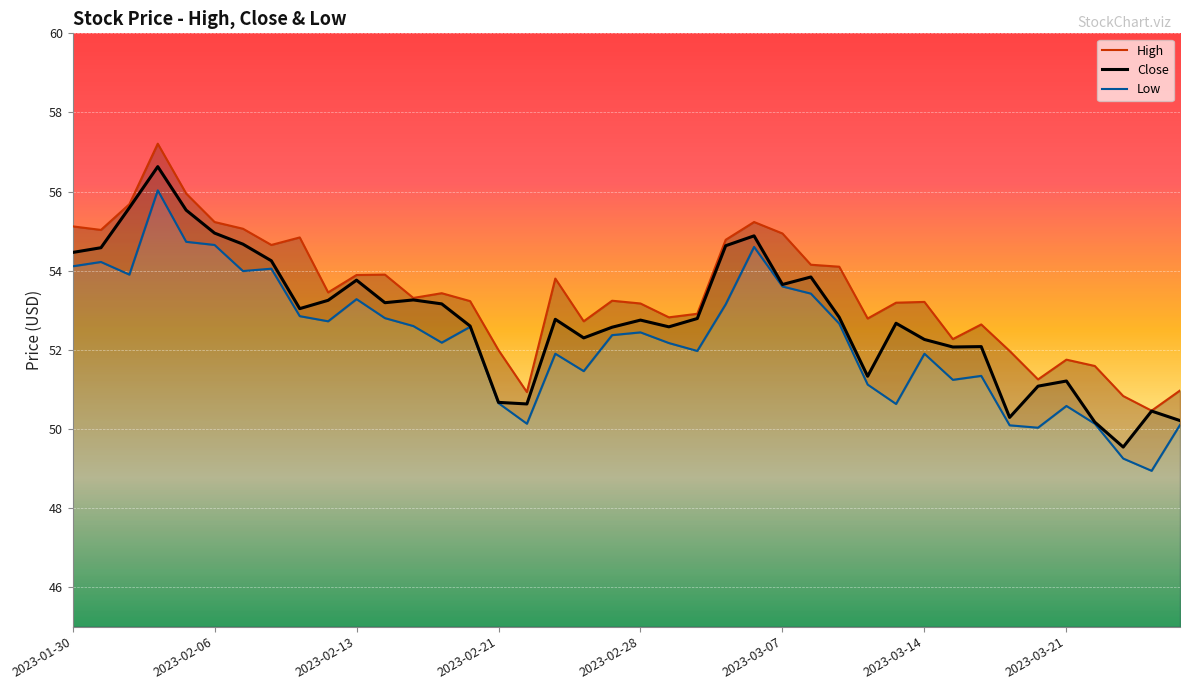

At which category is the sum across all series the highest?

2023-02-02